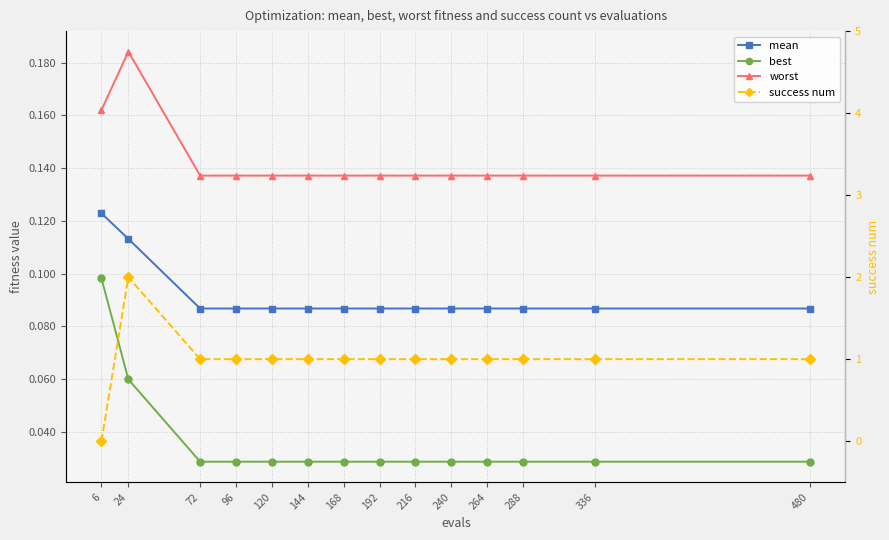

True or false: best and worst cross at least once.

False